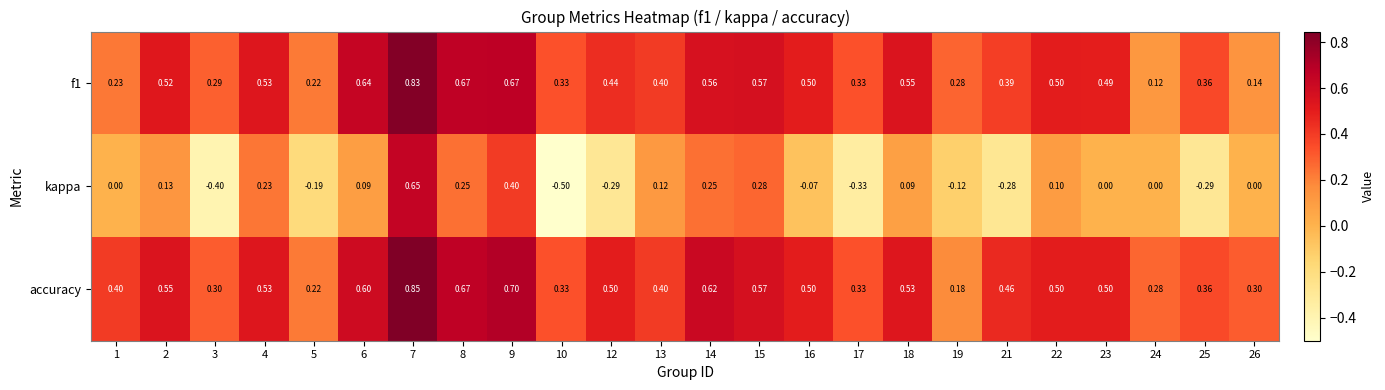

Is the value of accuracy at 26 greater than the value of kappa at 24?

Yes